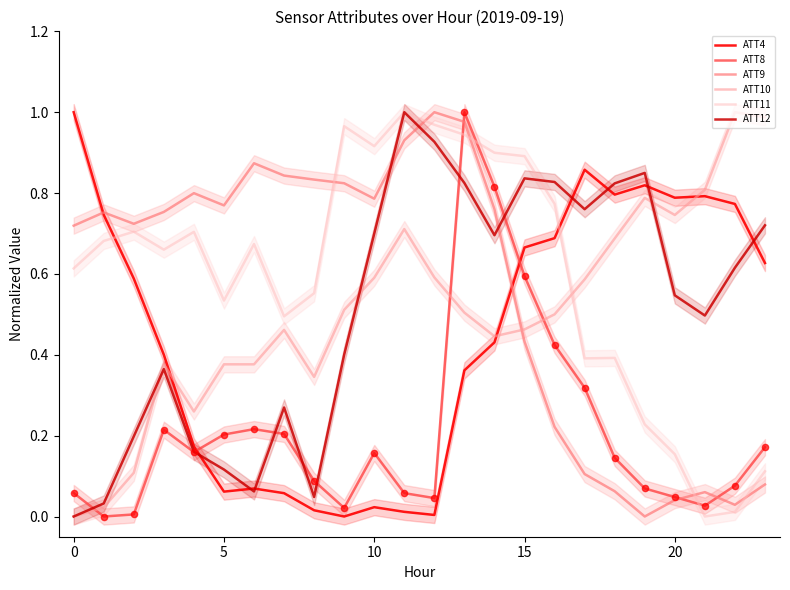

Which series reaches the maximum Y coordinate?

ATT4